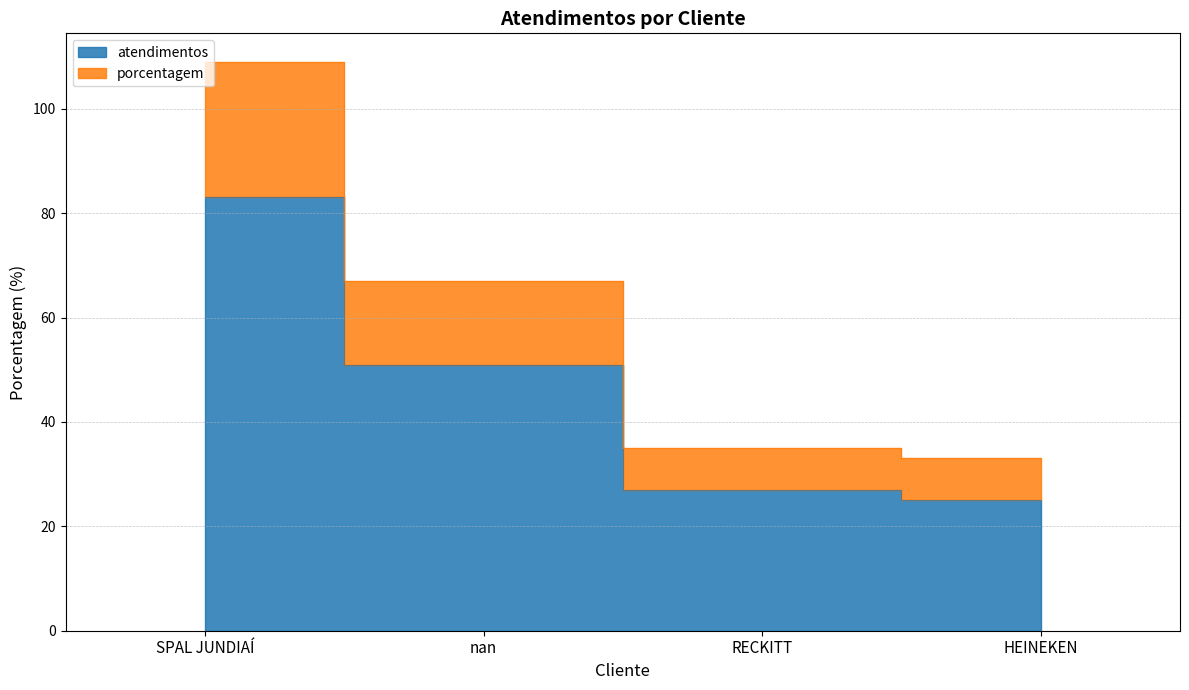

Does the chart have visible grid lines?

Yes